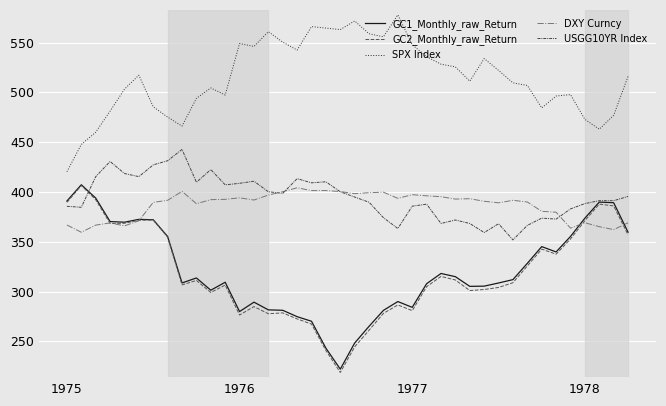

True or false: GC1_Monthly_raw_Return and GC2_Monthly_raw_Return intersect in this chart.

False